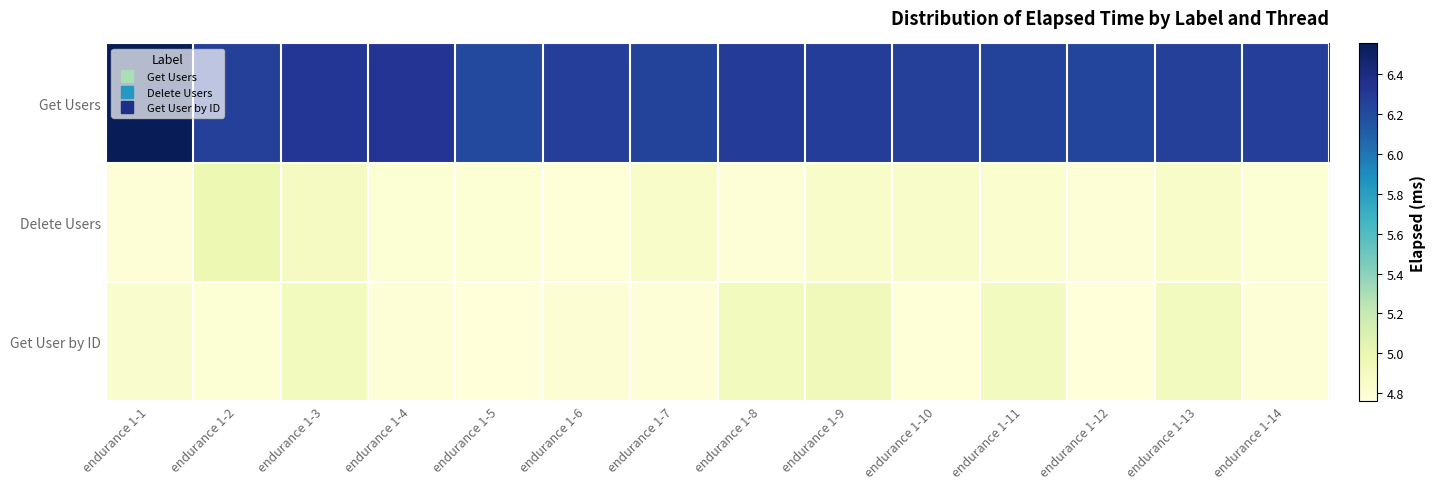

Reading right to left, what are all the values shown in this chart?

Get Users: endurance 1-14=6.3	endurance 1-13=6.3	endurance 1-12=6.2	endurance 1-11=6.2	endurance 1-10=6.3	endurance 1-9=6.3	endurance 1-8=6.3	endurance 1-7=6.2	endurance 1-6=6.3	endurance 1-5=6.2	endurance 1-4=6.3	endurance 1-3=6.3	endurance 1-2=6.3	endurance 1-1=6.6
Delete Users: endurance 1-14=4.8	endurance 1-13=4.9	endurance 1-12=4.8	endurance 1-11=4.8	endurance 1-10=4.9	endurance 1-9=4.9	endurance 1-8=4.8	endurance 1-7=4.9	endurance 1-6=4.8	endurance 1-5=4.8	endurance 1-4=4.8	endurance 1-3=4.9	endurance 1-2=5.0	endurance 1-1=4.8
Get User by ID: endurance 1-14=4.8	endurance 1-13=4.9	endurance 1-12=4.8	endurance 1-11=4.9	endurance 1-10=4.8	endurance 1-9=4.9	endurance 1-8=4.9	endurance 1-7=4.8	endurance 1-6=4.8	endurance 1-5=4.8	endurance 1-4=4.8	endurance 1-3=4.9	endurance 1-2=4.8	endurance 1-1=4.8